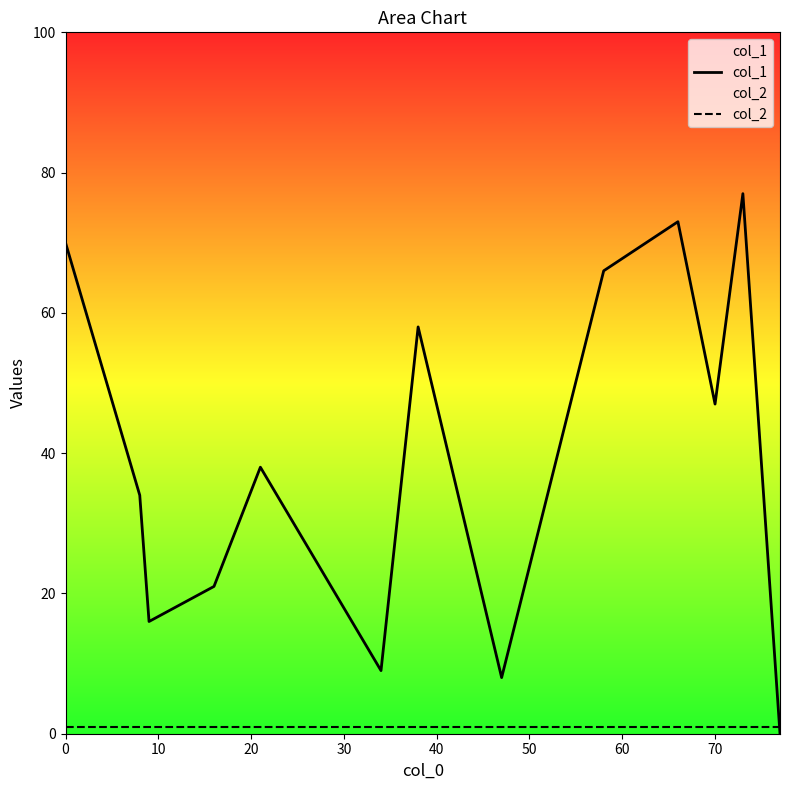

True or false: col_2 has more than 0 interior local peaks.

False